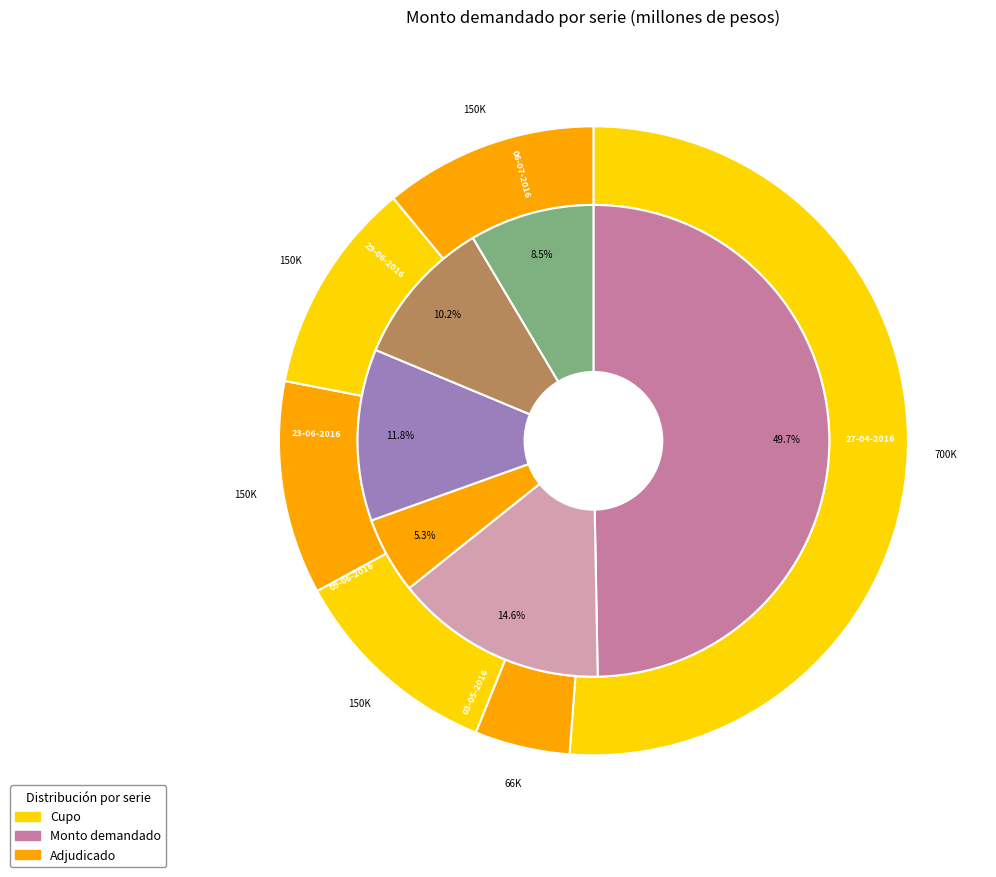

Is it true that 09-06-2016 is 1% of the pie?

False